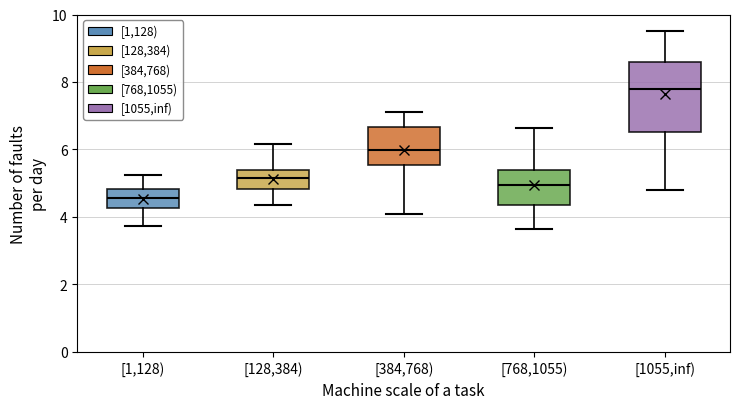

Which box is the tallest, from its lower edge to its upper edge?

[1055,inf)